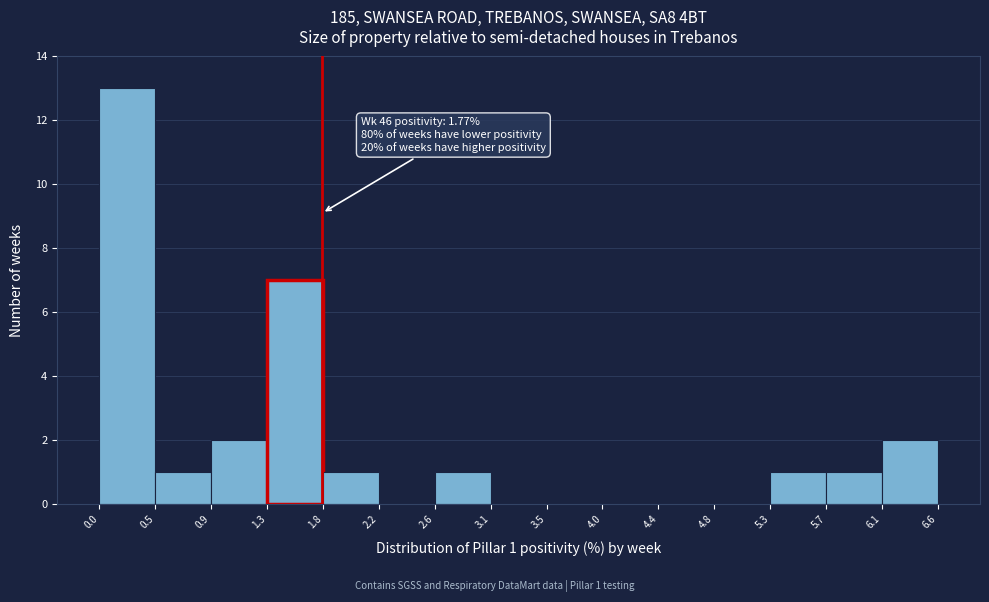

Which range on the x-axis has the tallest bar?

0.0 to 0.5